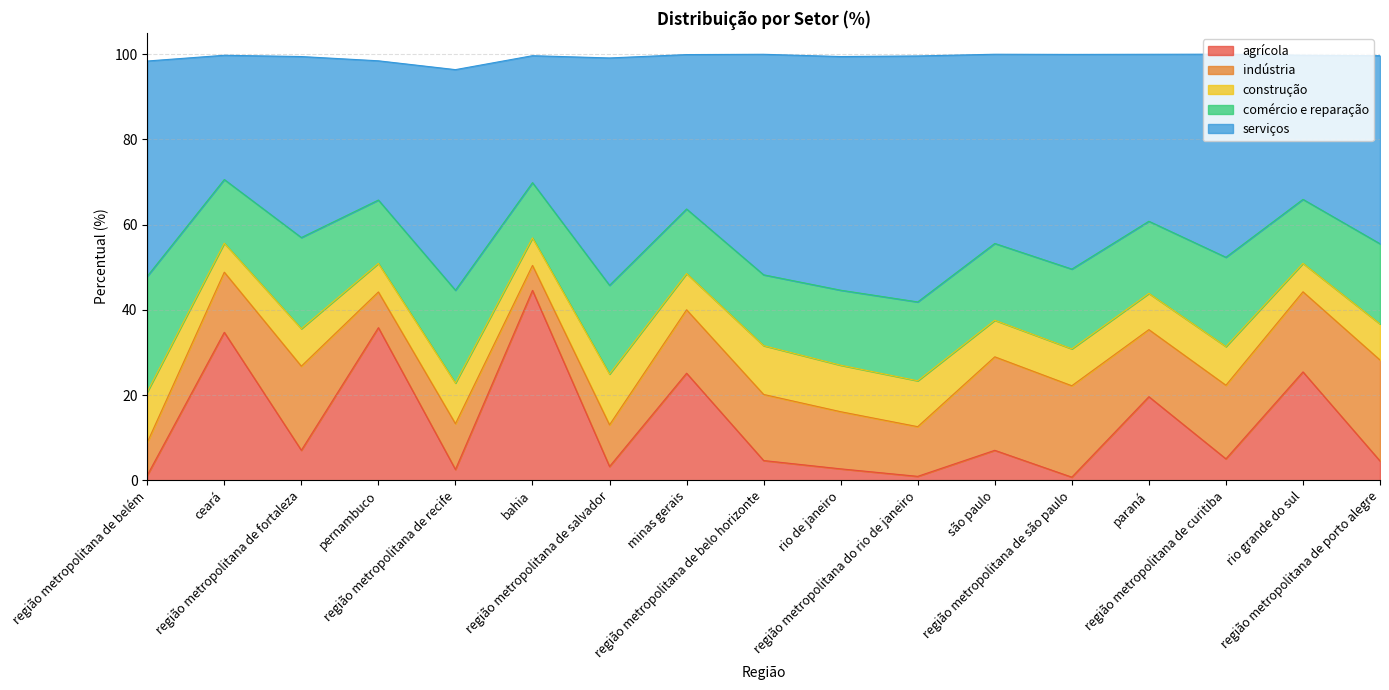

What is the difference between the maximum and second lowest values in the serviços series?

27.9